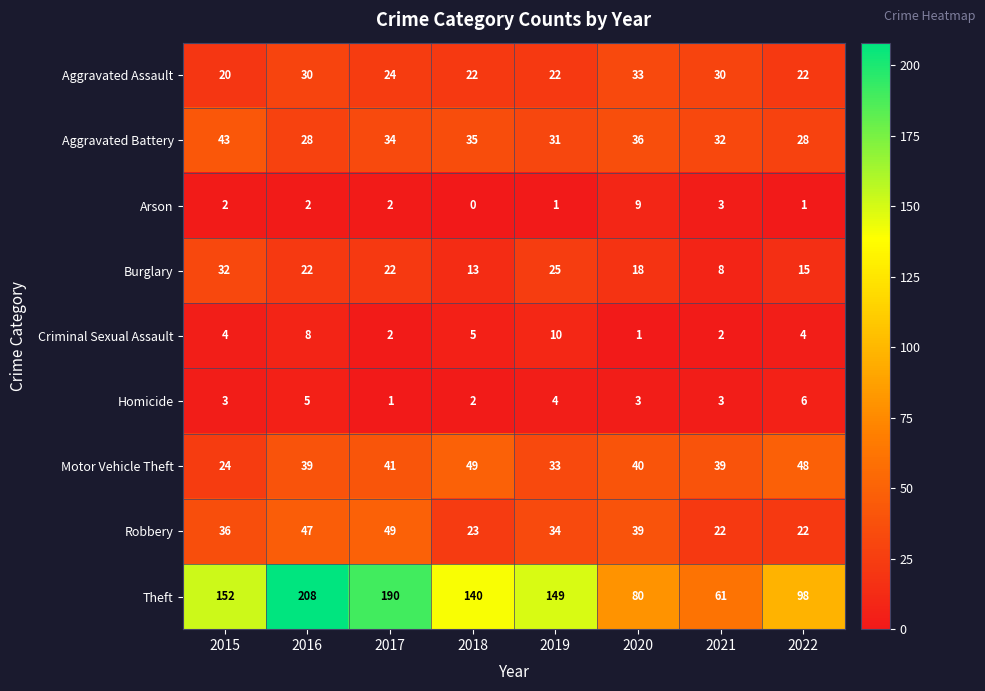

What is the difference between the maximum and second lowest values in the Homicide series?

4